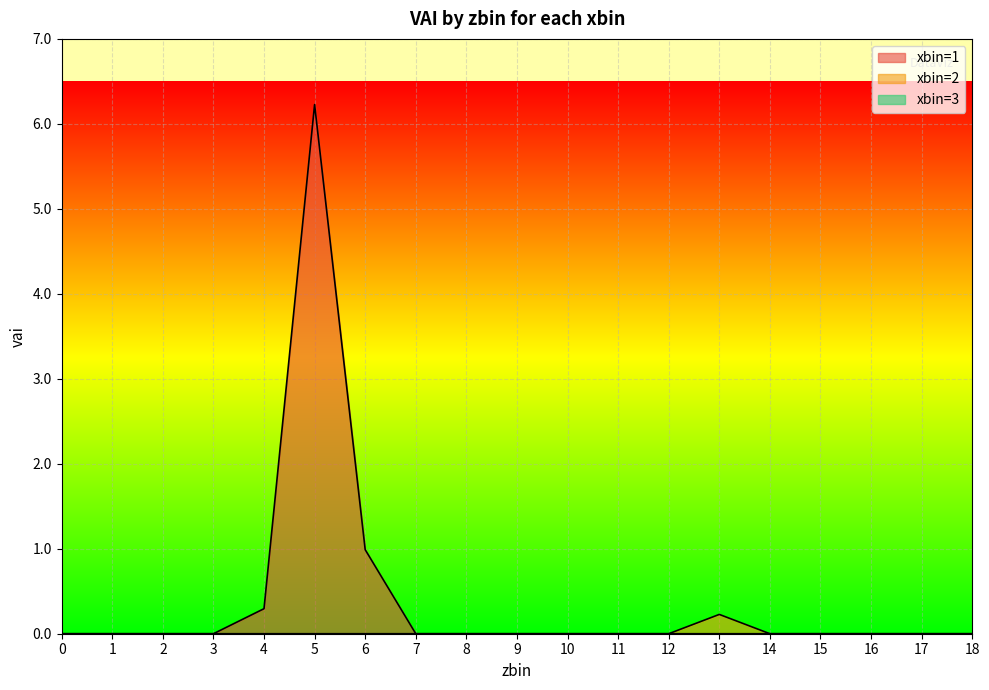

At which category does the chart reach its peak across all series?

5